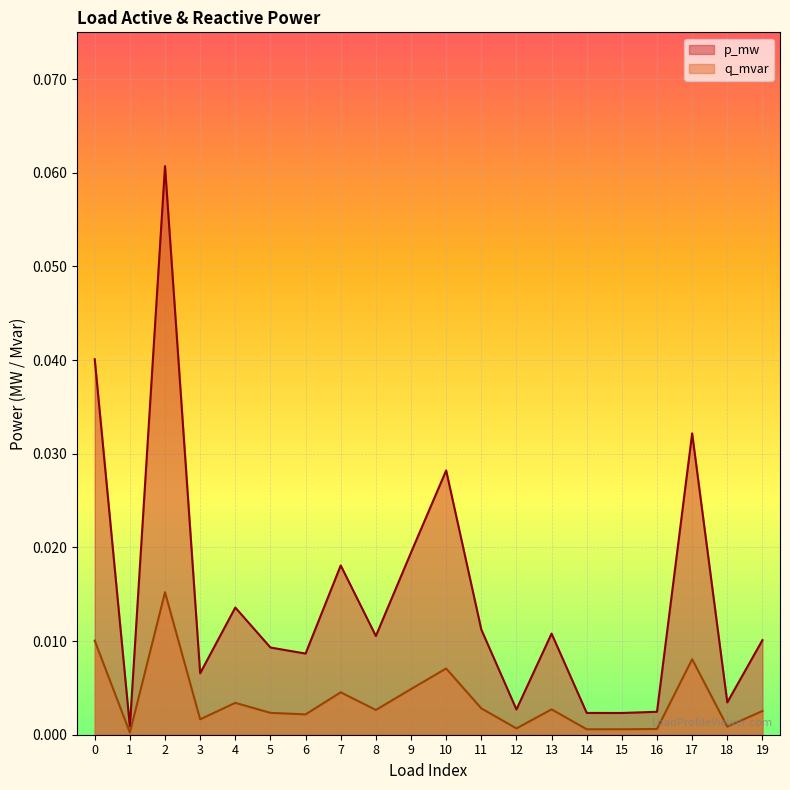

At which category does p_mw reach its first local valley?

1